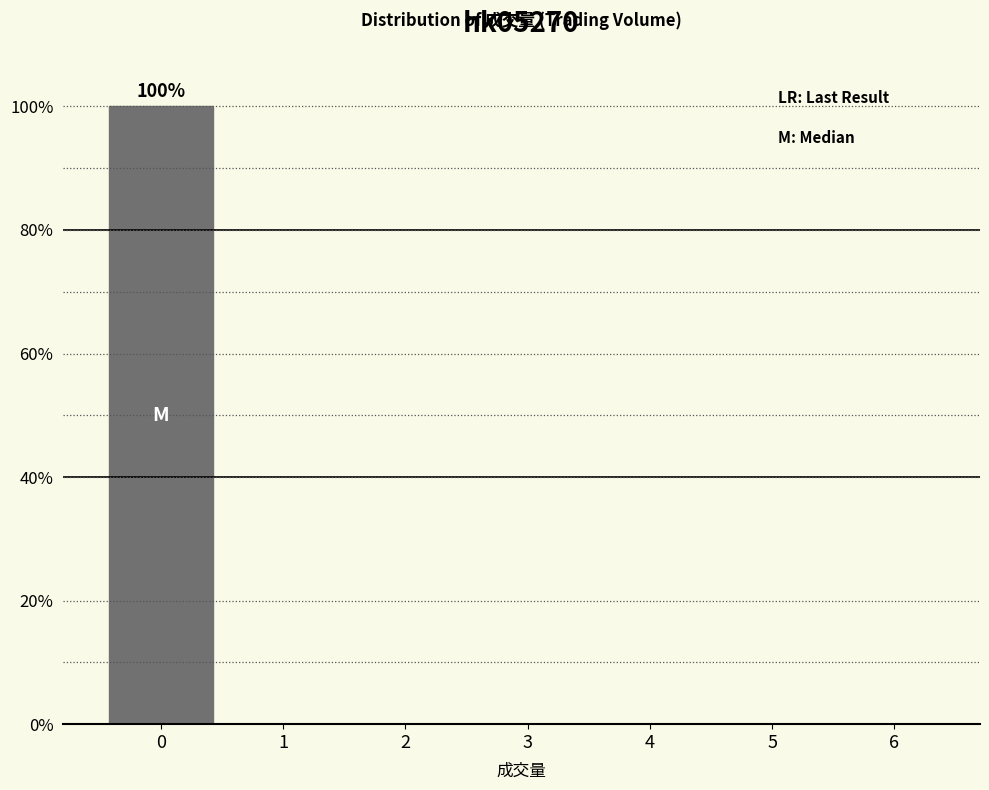

Reading left to right, transcribe all the data shown in this chart.

0=100	1=0	2=0	3=0	4=0	5=0	6=0